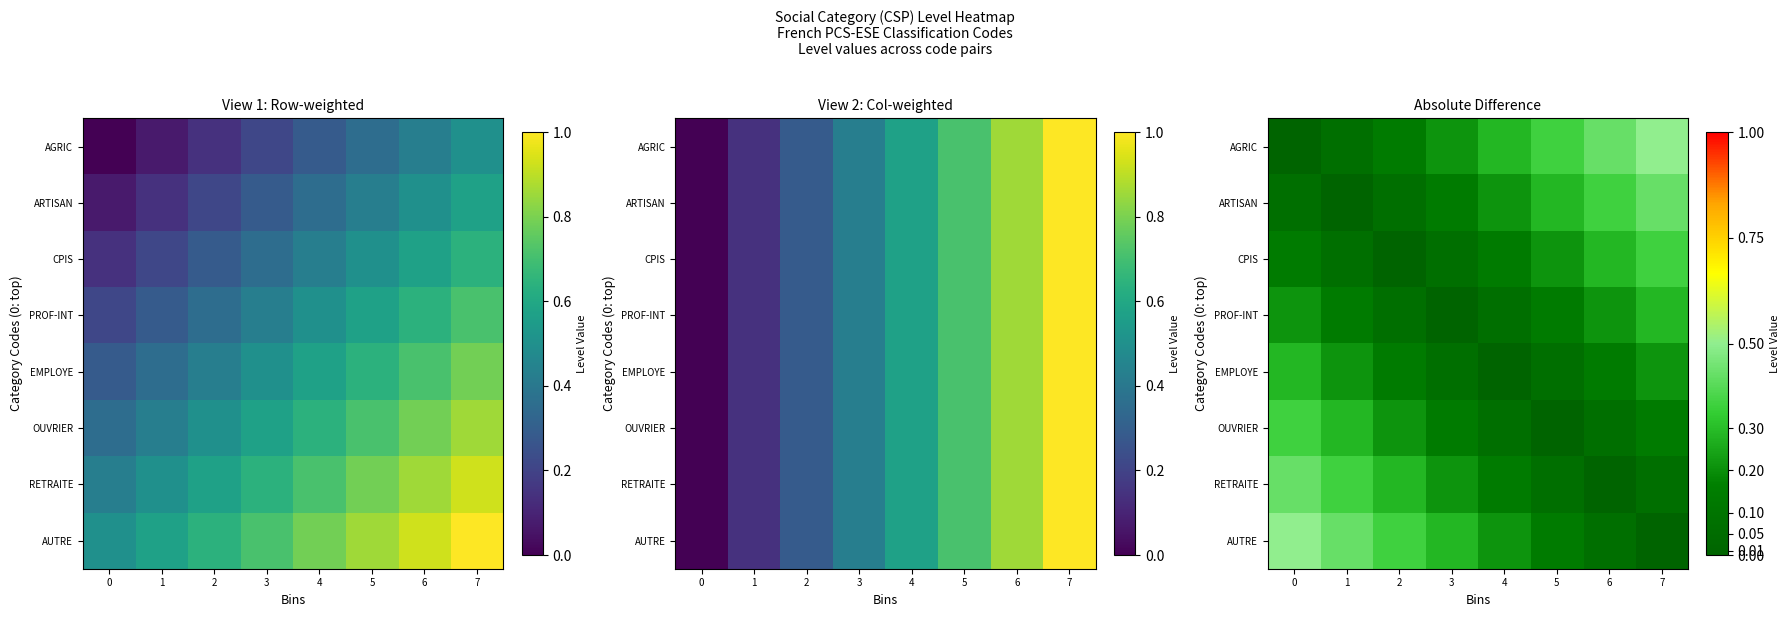

How many AGRIC values are between 0 and 1?

8